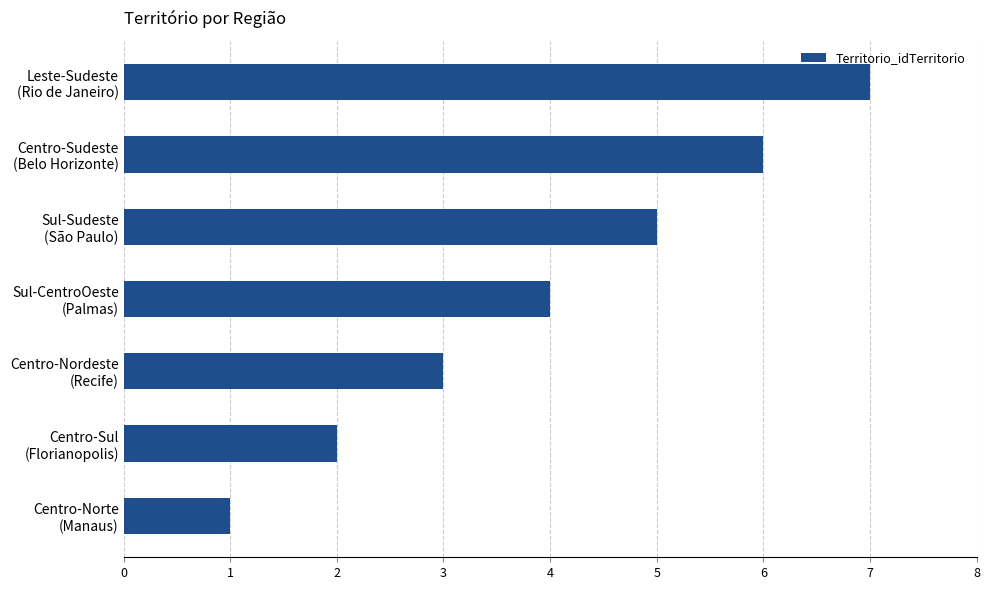

What is the difference between the maximum and second lowest values?

5